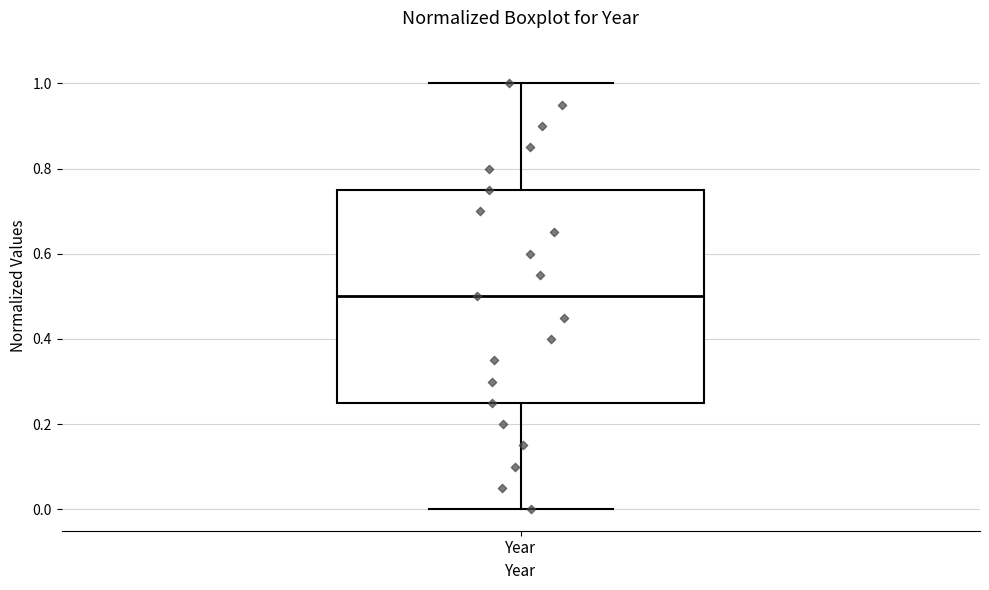

Read this box plot against the y-axis: the position of the median line, the range covered by the box, and the ends of both whiskers. The values are not printed on the chart, so give them approximately, as read against the axis.

median 0.50, box 0.26 to 0.76, whiskers 0.00 to 1.00